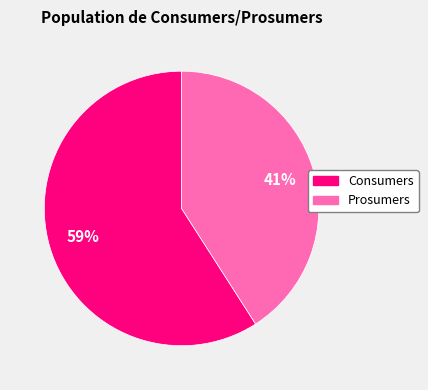

True or false: Prosumers accounts for 27% of the total.

False